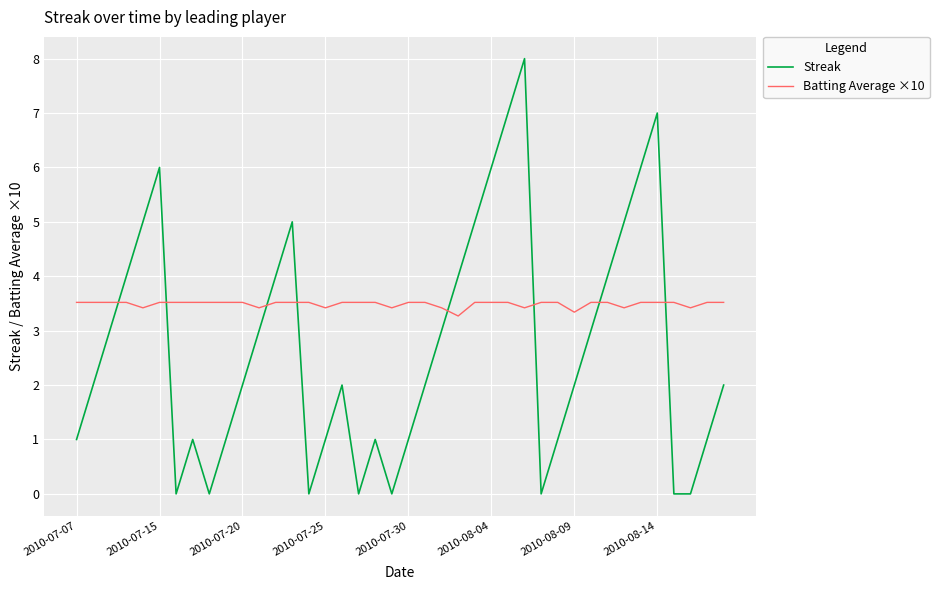

Rank the series by their average value, from highest to lowest.

Batting Average ×10, Streak